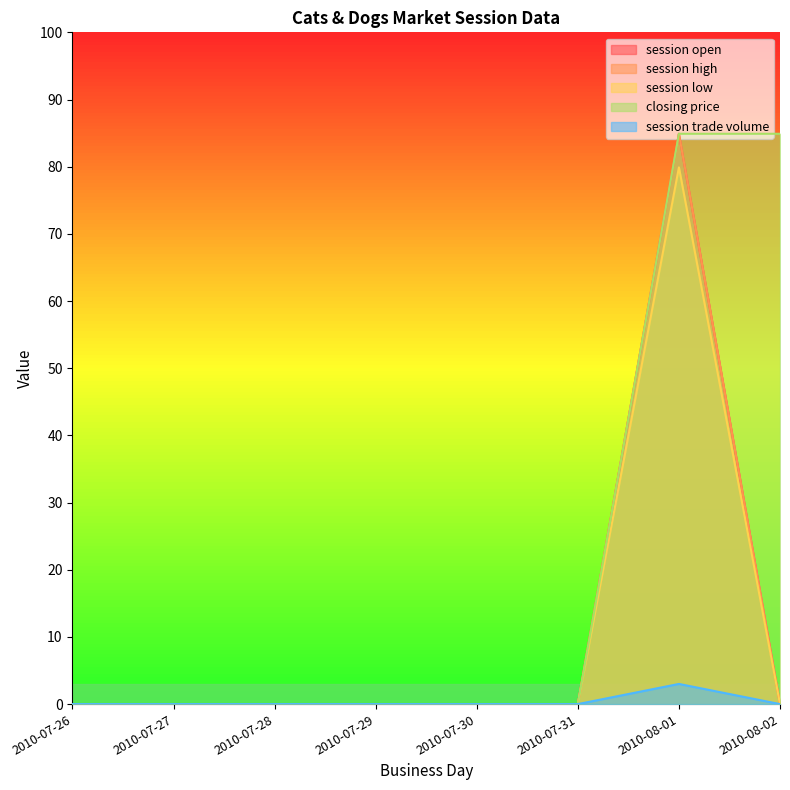

What is the label of the 5th point from the right?

2010-07-29